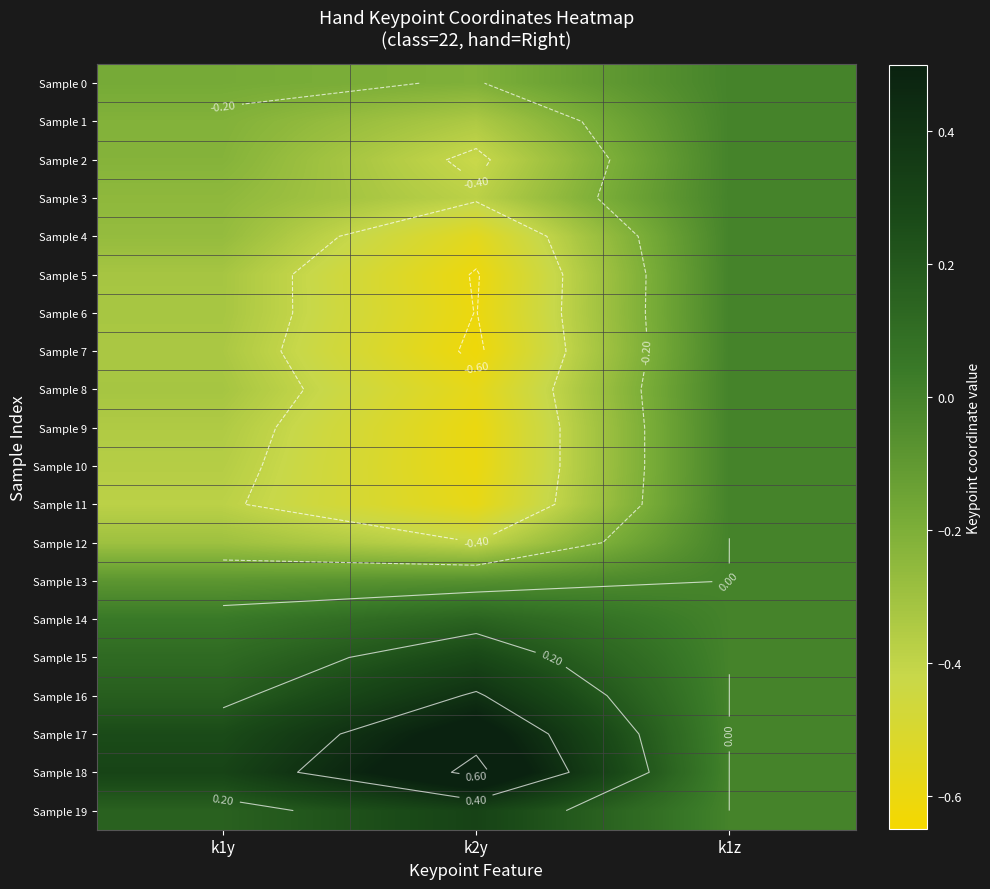

Is it true that Sample 10 equals -0.3 at k2y?

False